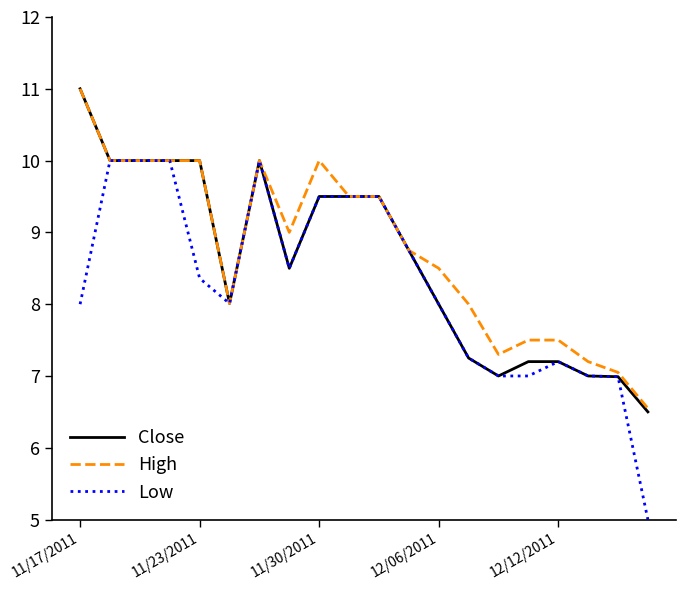

What is the smallest value displayed?

5.0